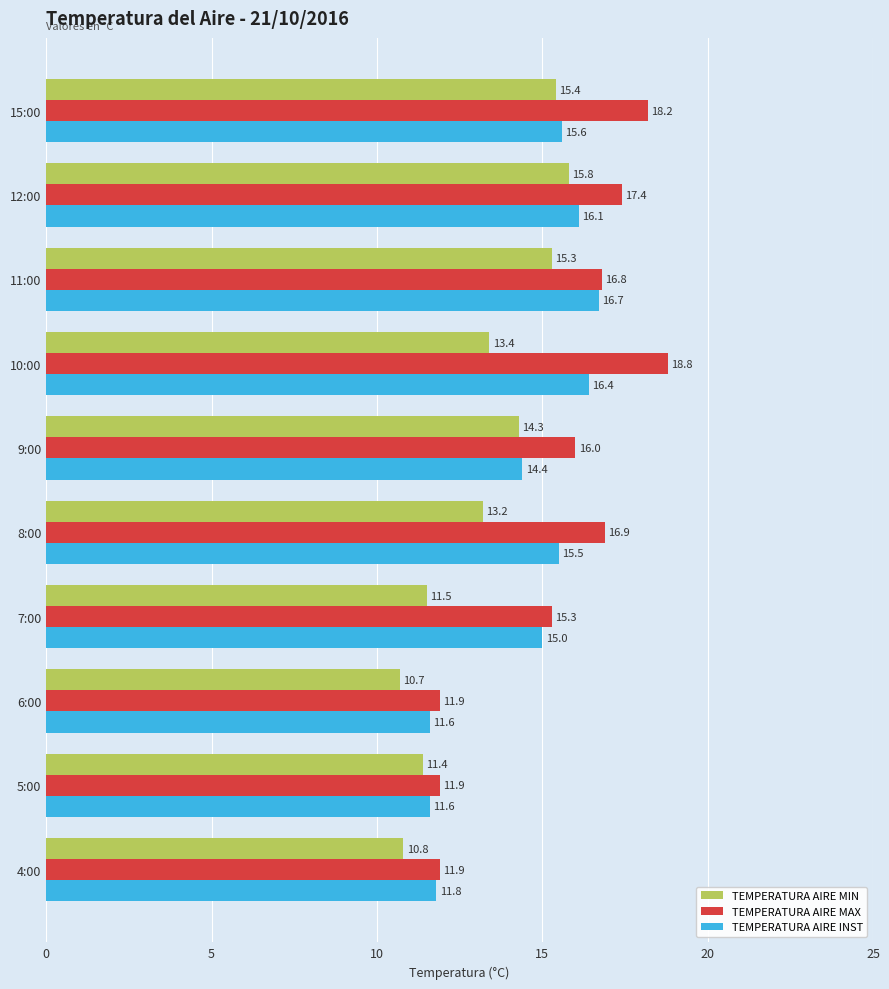

Is it true that TEMPERATURA AIRE MIN equals 9.2 at 15:00?

False